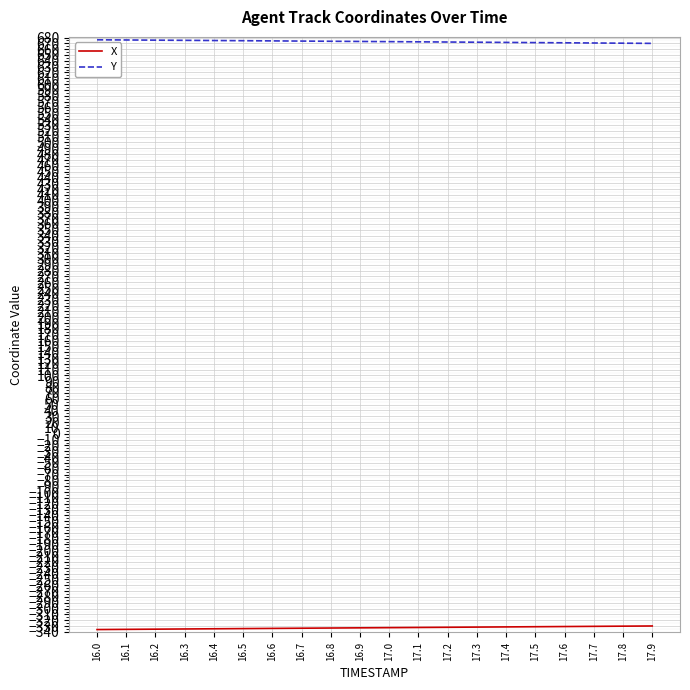

How many values in the Y series exceed 673?

10